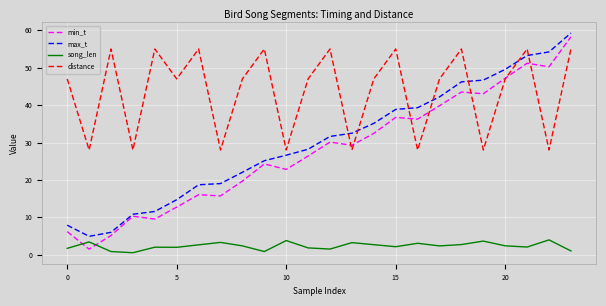

What is the maximum value shown in the chart?

59.3